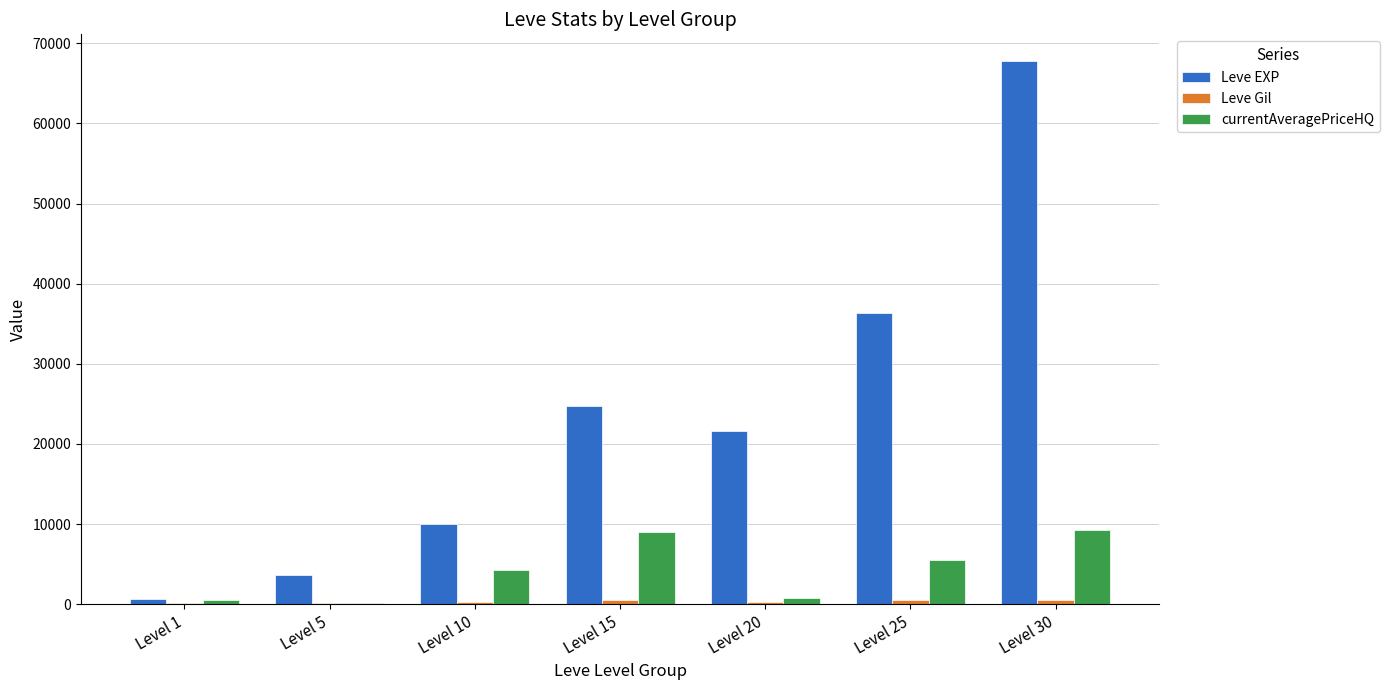

What is the approximate value of Leve EXP at Level 20?

21600.0